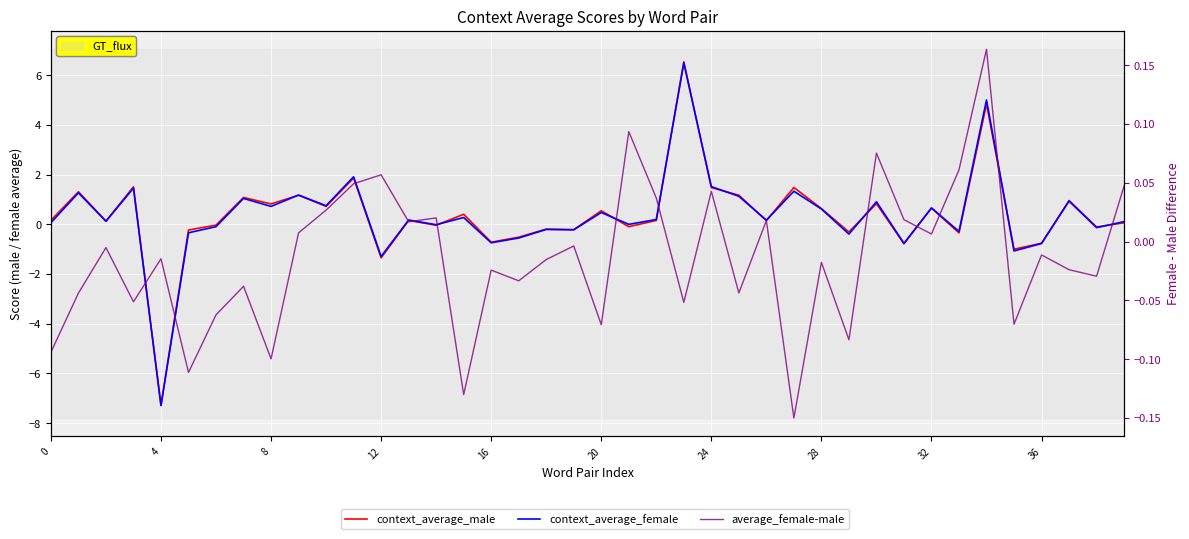

True or false: average_female-male has more than 0 interior local peaks.

True